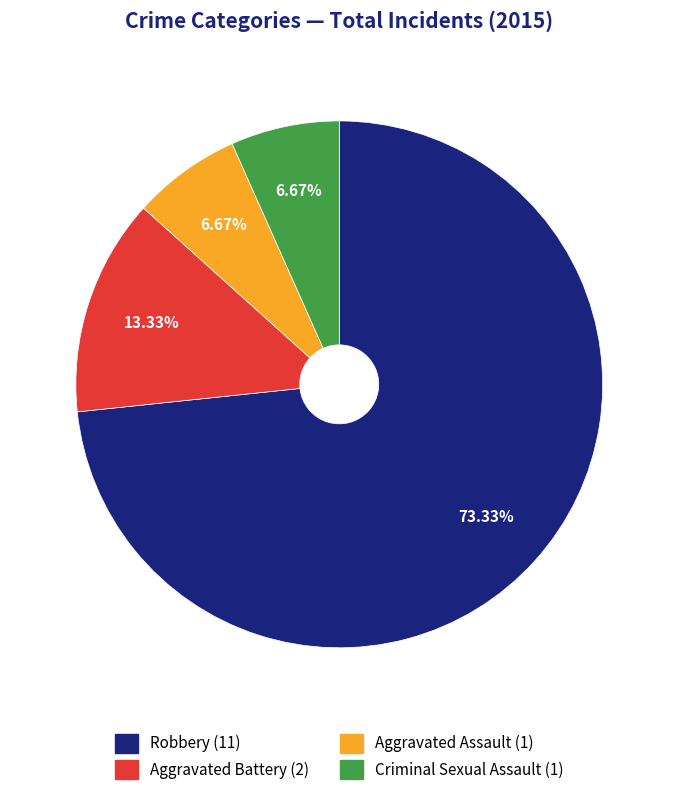

The Robbery slice represents 86% of the pie. True or false?

False